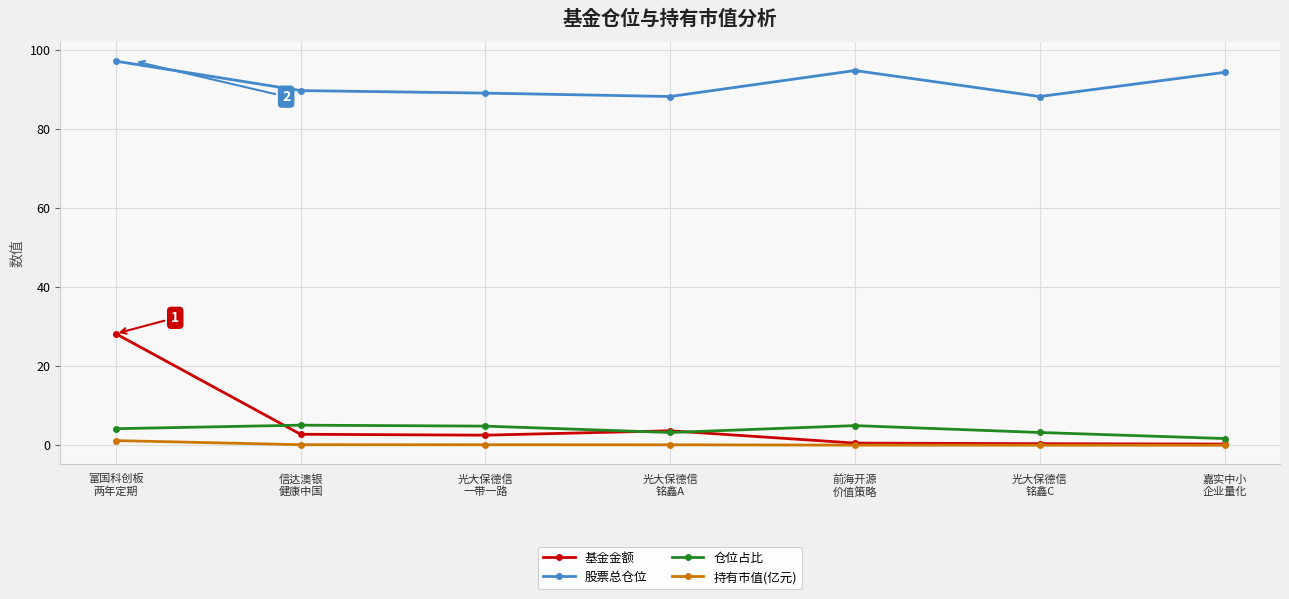

What position from the left is 光大保德信
铭鑫C?

6